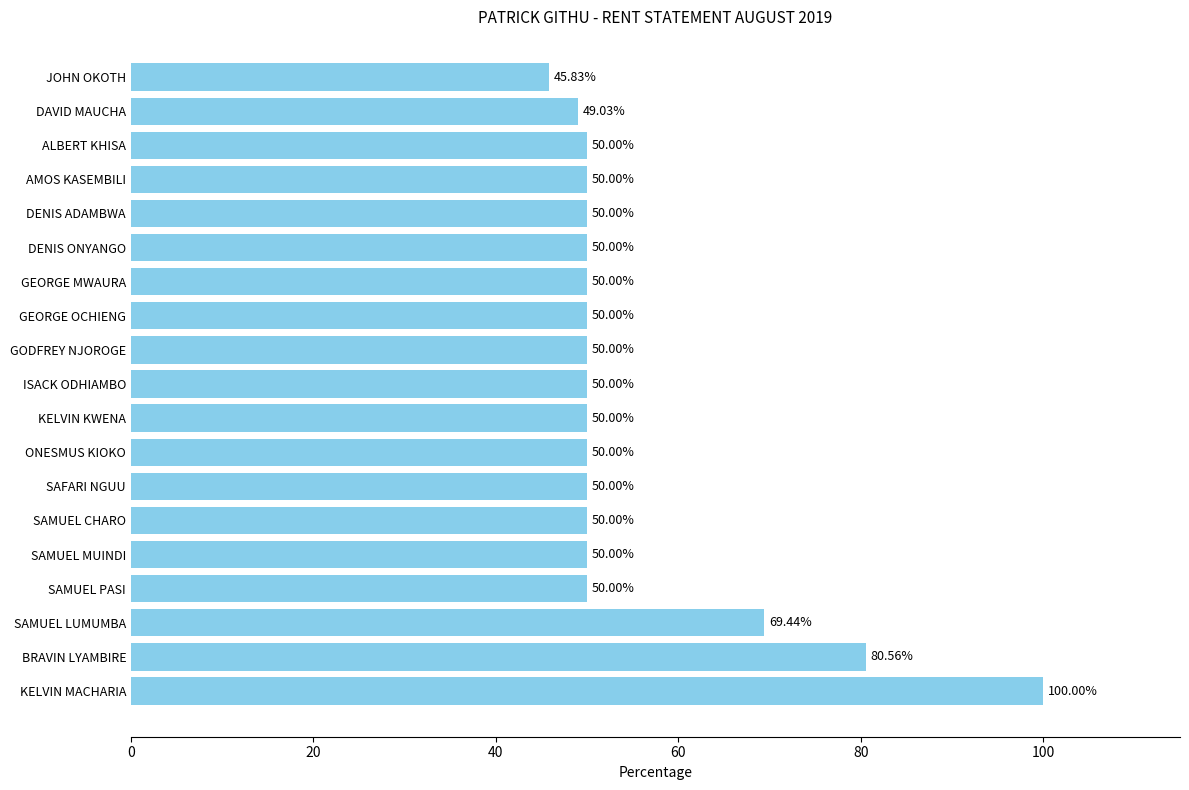

What is the sum of all values?

1044.9